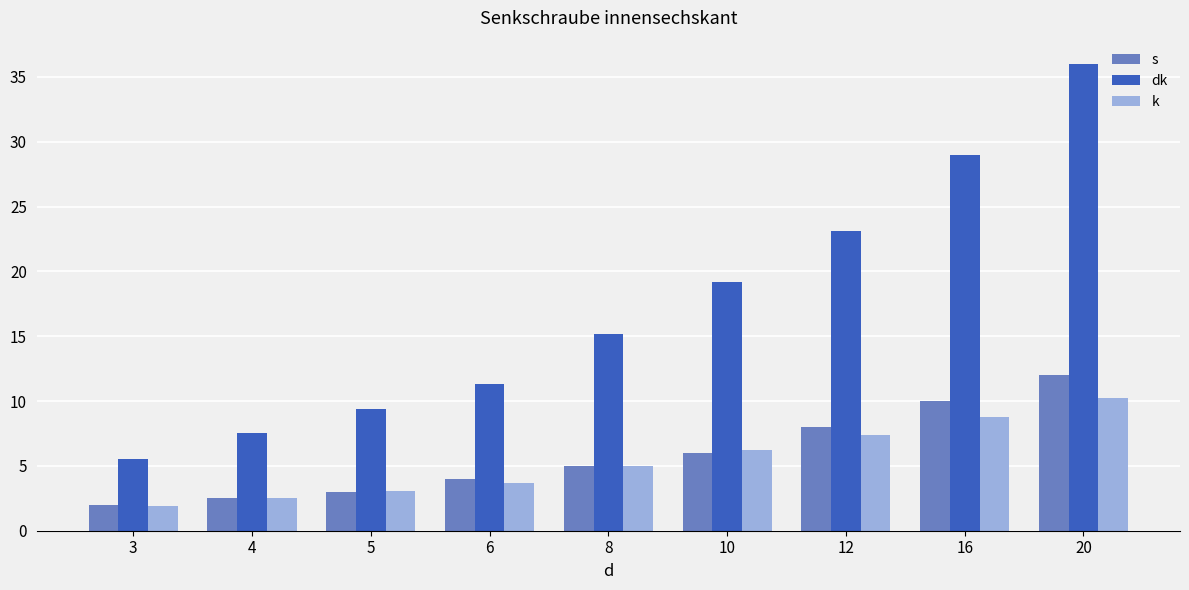

List the labels in order of k value, largest first.

20, 16, 12, 10, 8, 6, 5, 4, 3